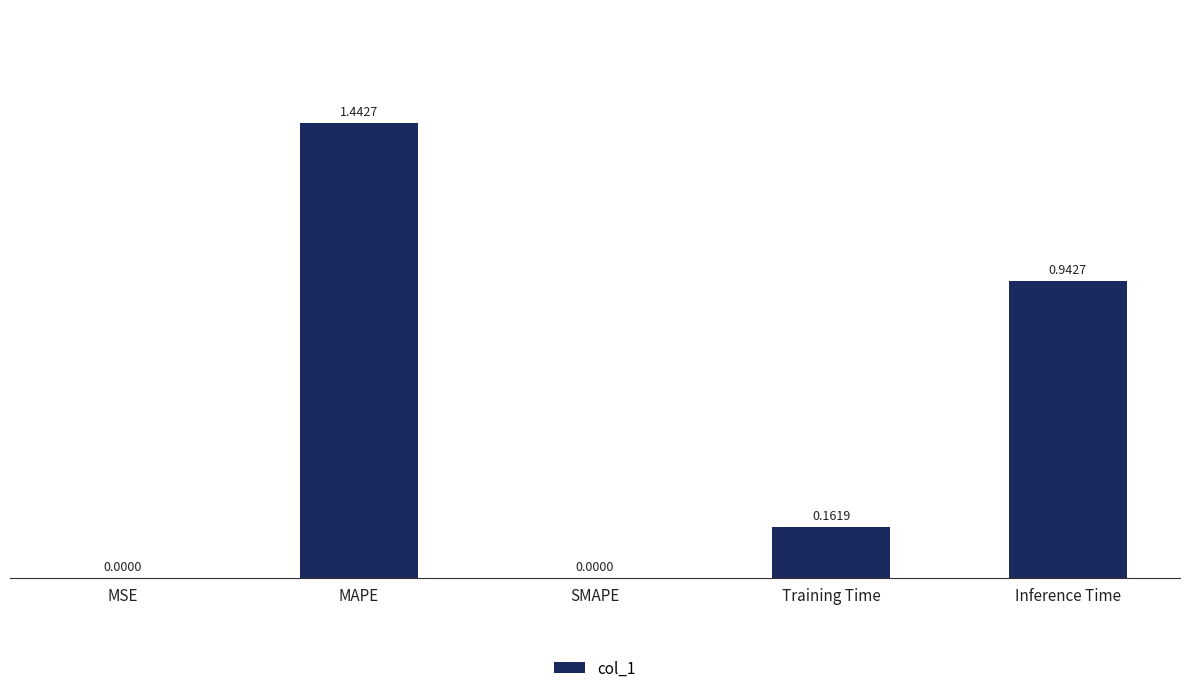

What is the sum of all values?

2.5